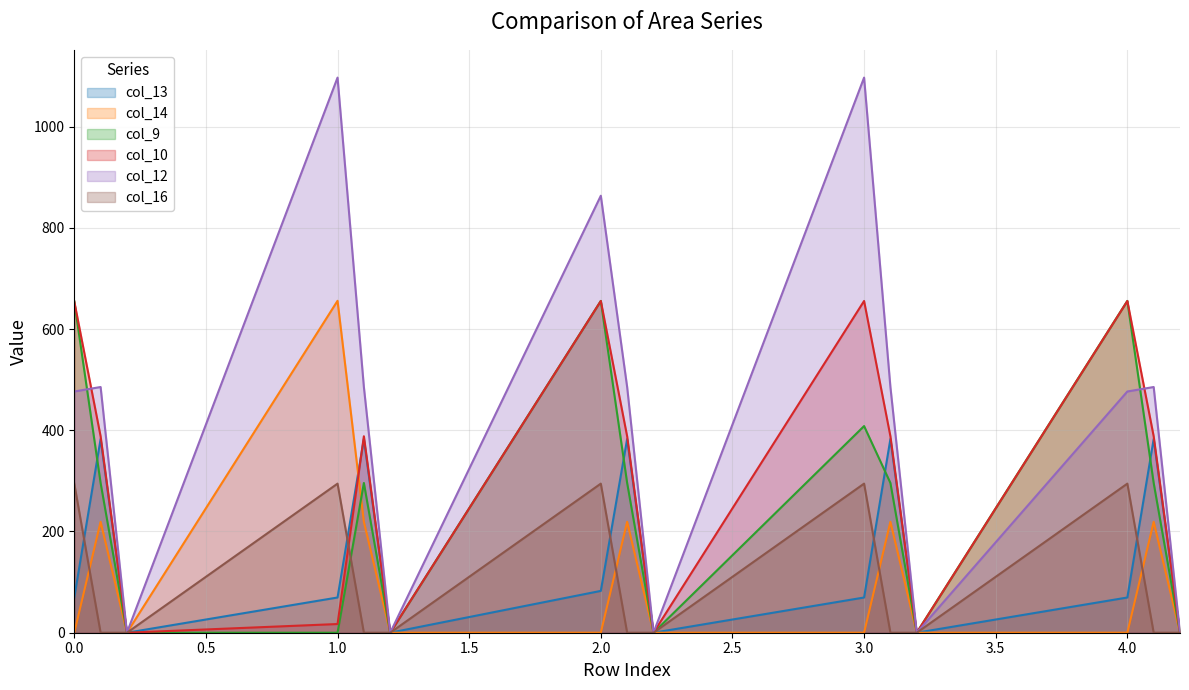

List the labels in order of col_14 value, largest first.

1.0, 0.1, 1.1, 2.1, 3.1, 4.1, 0.0, 0.2, 1.2, 2.0, 2.2, 3.0, 3.2, 4.0, 4.2